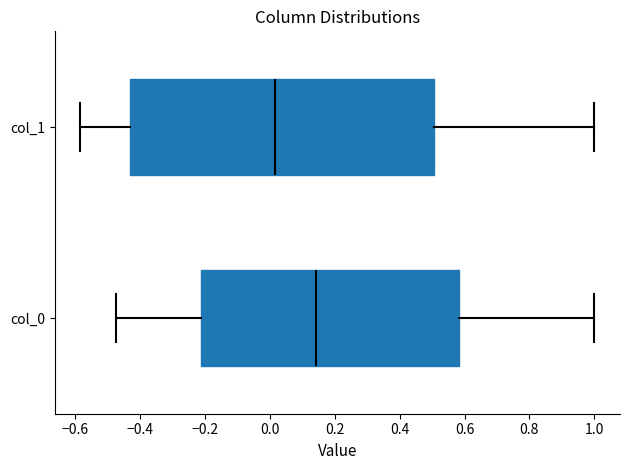

Where is the right edge of the box for col_1 on the x-axis? The values are not printed on the chart, so give them approximately, as read against the axis.

0.50